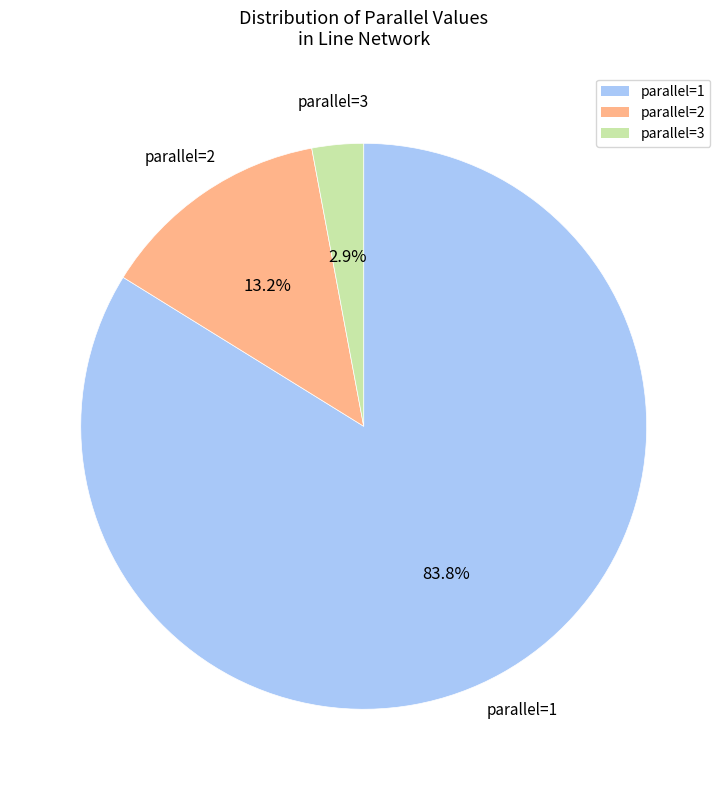

Do parallel=3 and parallel=1 together represent more than half of the pie?

Yes